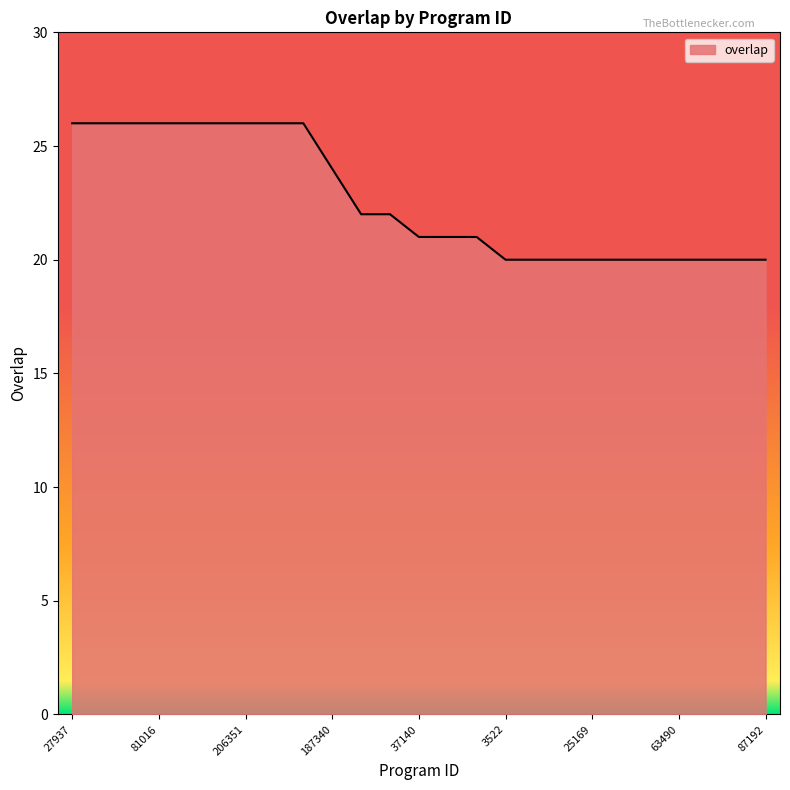

Count the number of data series in this chart.

1